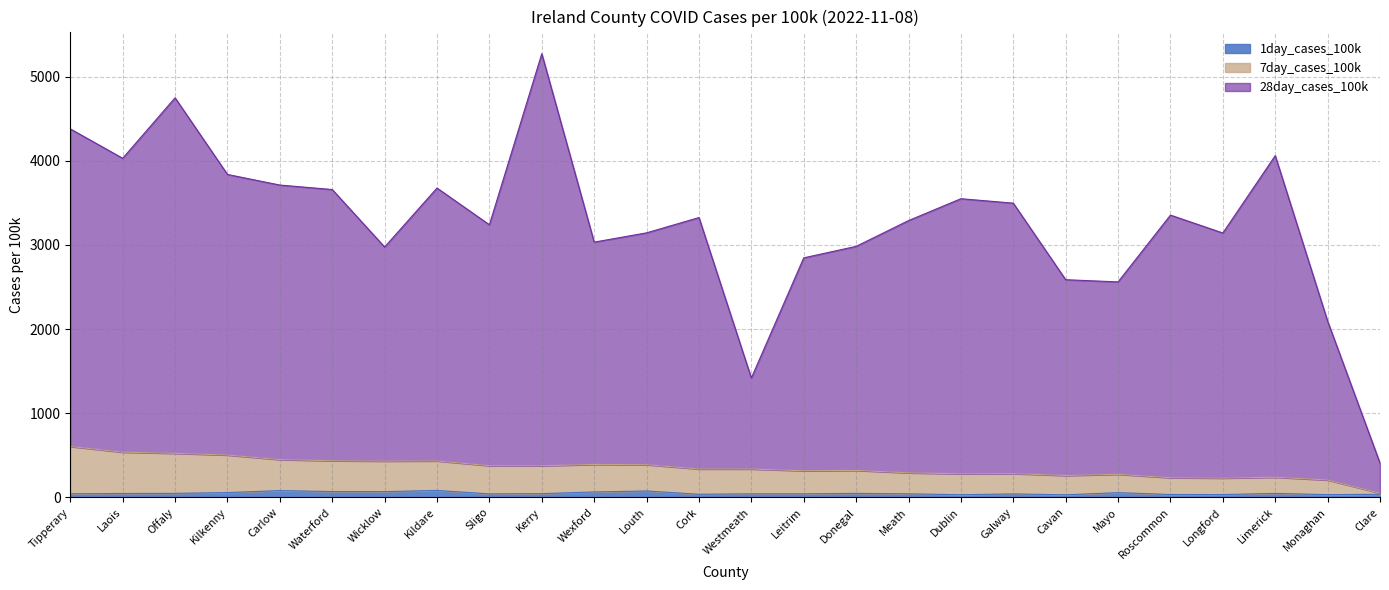

What is the minimum value shown in the chart?

28.9